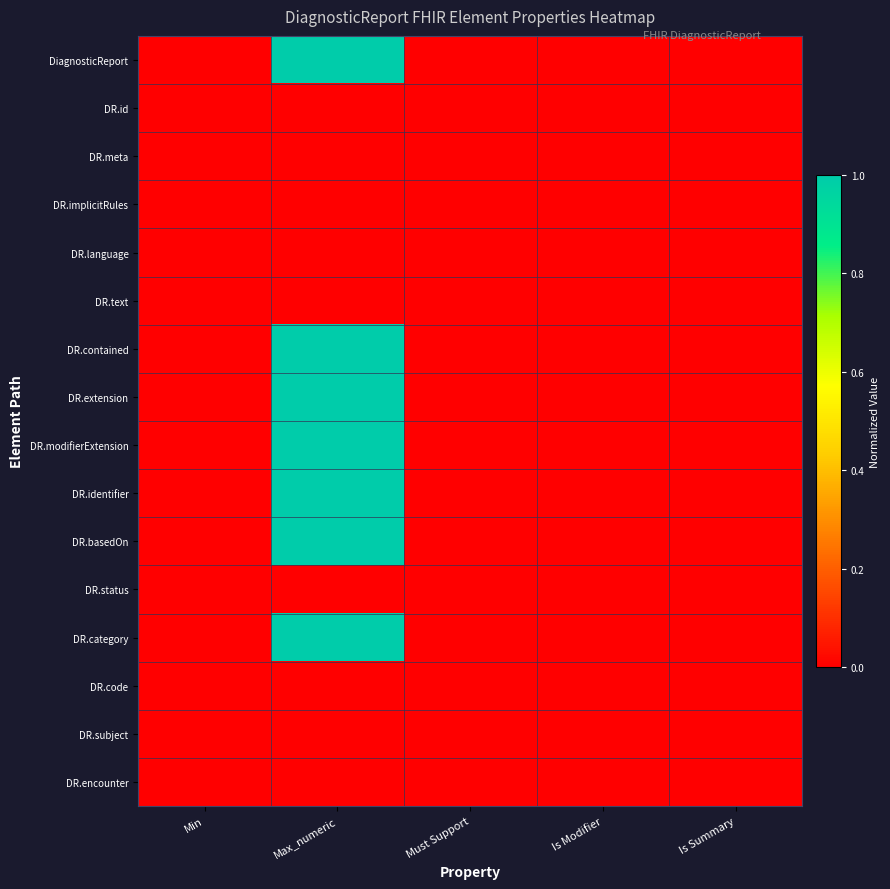

Reading right to left, extract all data points from this chart.

DiagnosticReport: Is Summary=0.0	Is Modifier=0.0	Must Support=0.0	Max_numeric=1.0	Min=0.0
DR.id: Is Summary=0.0	Is Modifier=0.0	Must Support=0.0	Max_numeric=0.0	Min=0.0
DR.meta: Is Summary=0.0	Is Modifier=0.0	Must Support=0.0	Max_numeric=0.0	Min=0.0
DR.implicitRules: Is Summary=0.0	Is Modifier=0.0	Must Support=0.0	Max_numeric=0.0	Min=0.0
DR.language: Is Summary=0.0	Is Modifier=0.0	Must Support=0.0	Max_numeric=0.0	Min=0.0
DR.text: Is Summary=0.0	Is Modifier=0.0	Must Support=0.0	Max_numeric=0.0	Min=0.0
DR.contained: Is Summary=0.0	Is Modifier=0.0	Must Support=0.0	Max_numeric=1.0	Min=0.0
DR.extension: Is Summary=0.0	Is Modifier=0.0	Must Support=0.0	Max_numeric=1.0	Min=0.0
DR.modifierExtension: Is Summary=0.0	Is Modifier=0.0	Must Support=0.0	Max_numeric=1.0	Min=0.0
DR.identifier: Is Summary=0.0	Is Modifier=0.0	Must Support=0.0	Max_numeric=1.0	Min=0.0
DR.basedOn: Is Summary=0.0	Is Modifier=0.0	Must Support=0.0	Max_numeric=1.0	Min=0.0
DR.status: Is Summary=0.0	Is Modifier=0.0	Must Support=0.0	Max_numeric=0.0	Min=0.0
DR.category: Is Summary=0.0	Is Modifier=0.0	Must Support=0.0	Max_numeric=1.0	Min=0.0
DR.code: Is Summary=0.0	Is Modifier=0.0	Must Support=0.0	Max_numeric=0.0	Min=0.0
DR.subject: Is Summary=0.0	Is Modifier=0.0	Must Support=0.0	Max_numeric=0.0	Min=0.0
DR.encounter: Is Summary=0.0	Is Modifier=0.0	Must Support=0.0	Max_numeric=0.0	Min=0.0